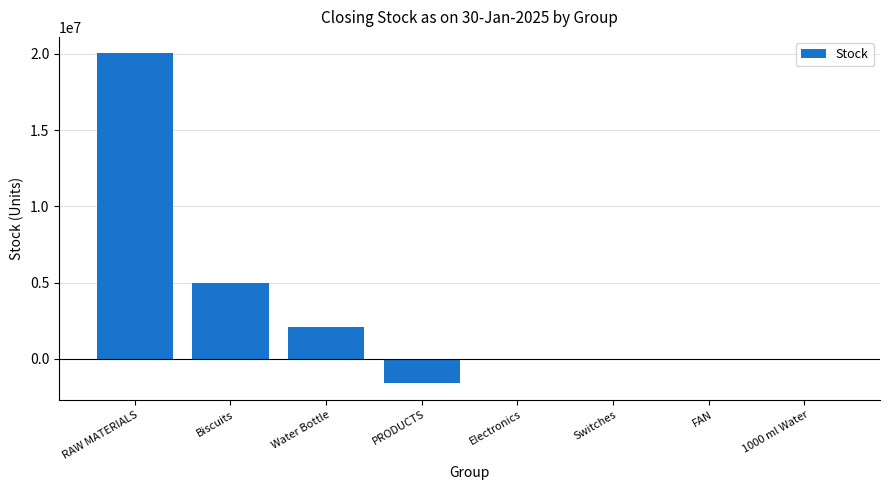

Count the number of data series in this chart.

1